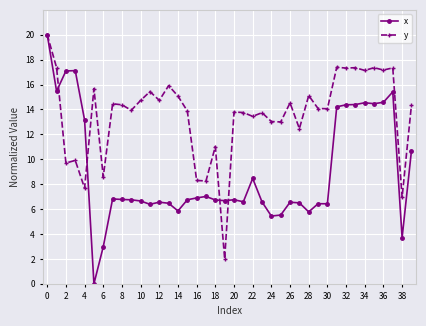

True or false: y has more than 1 interior local peaks.

True